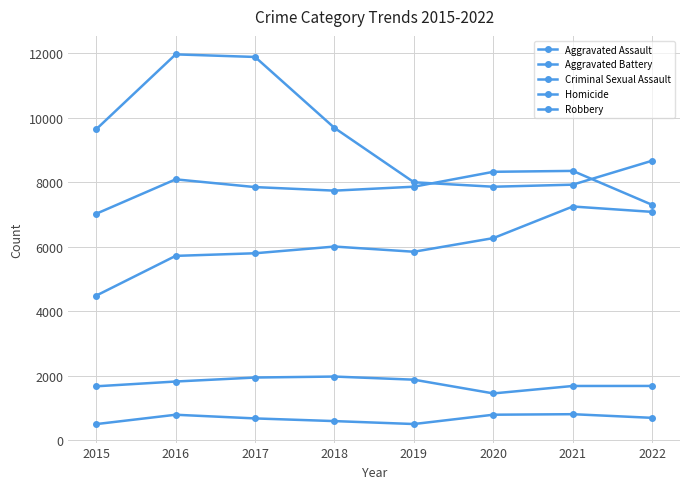

How many lines are shown in the chart?

5